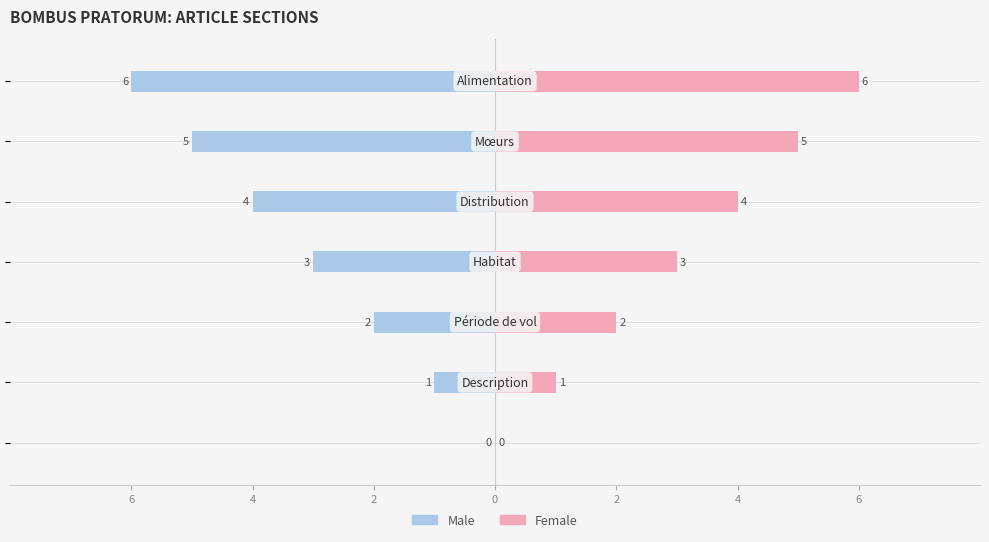

What are all the series names shown in the legend?

Male, Female